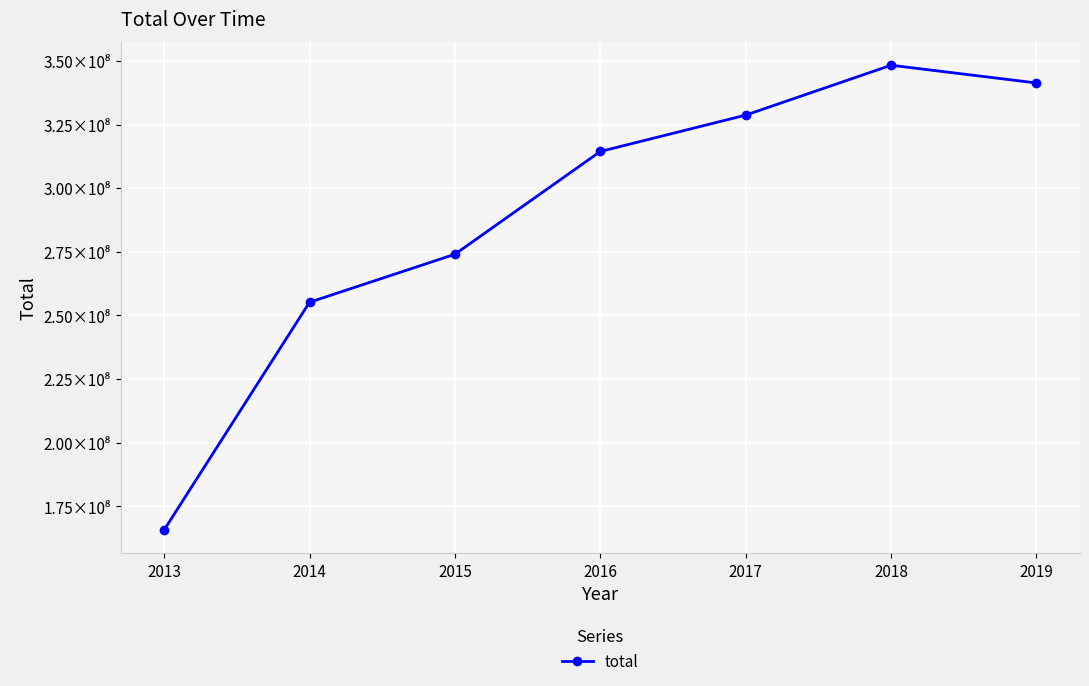

Reading left to right, list all the values displayed in this chart.

165754193	255189625	274049949	314418191	328701725	348300114	341340501